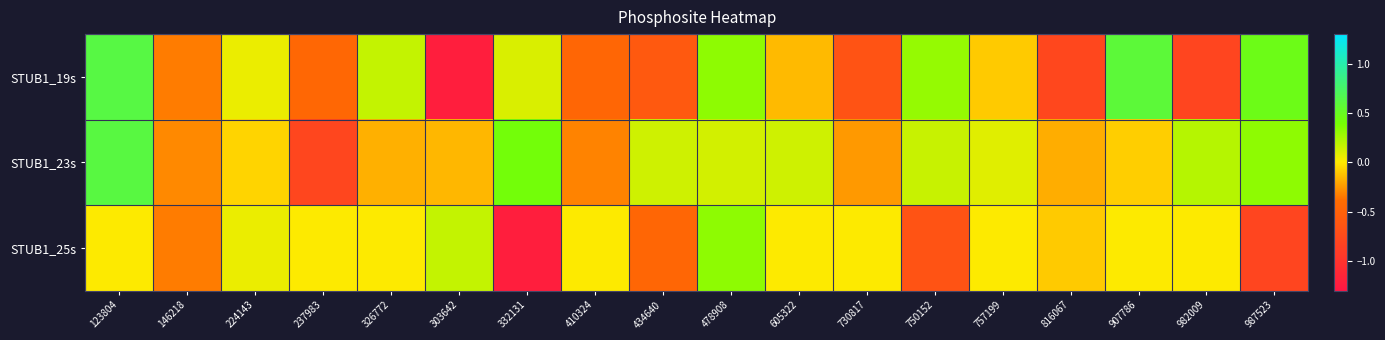

At which category is the sum across all series the highest?

123804